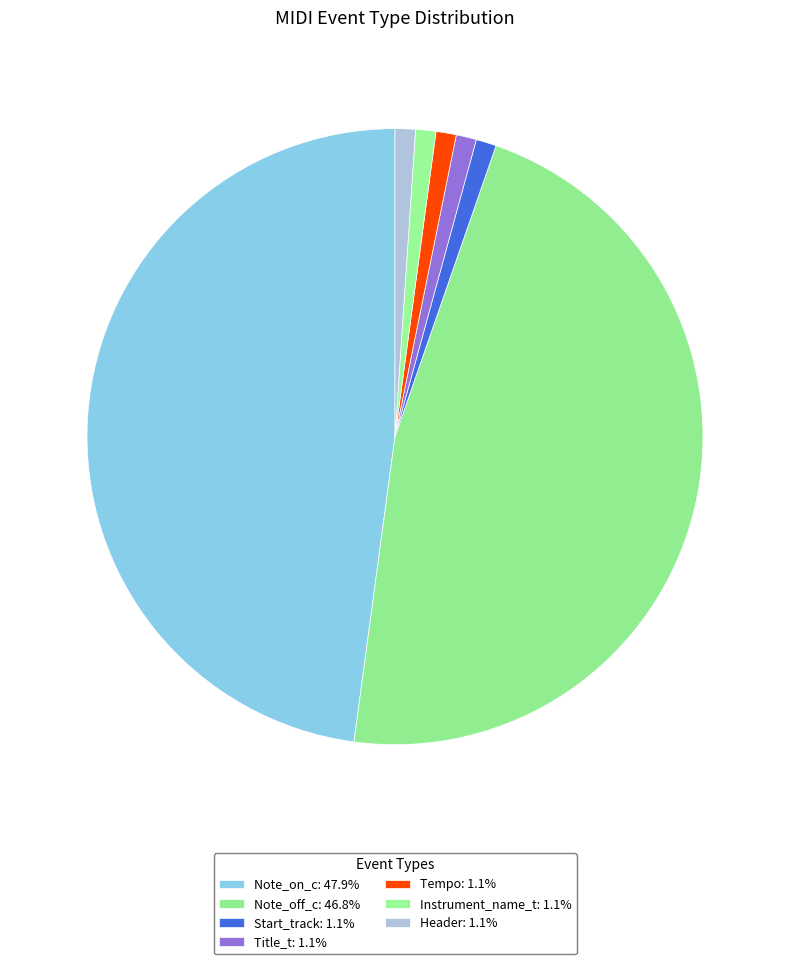

What percentage is the Title_t slice, to the nearest percent?

1%